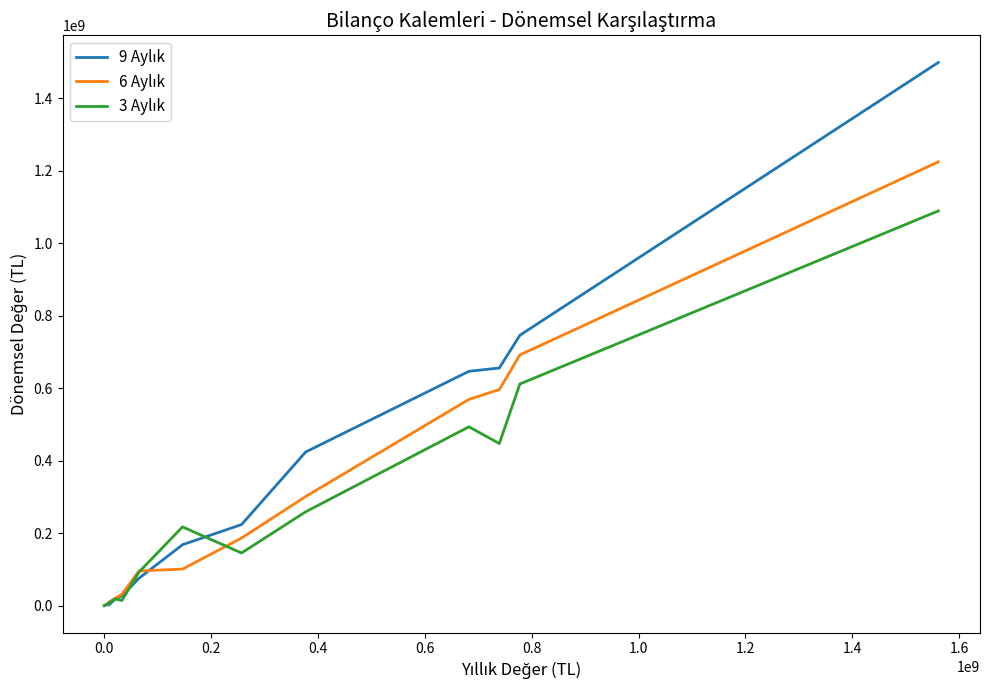

What is the maximum value shown in the chart?

1499033000